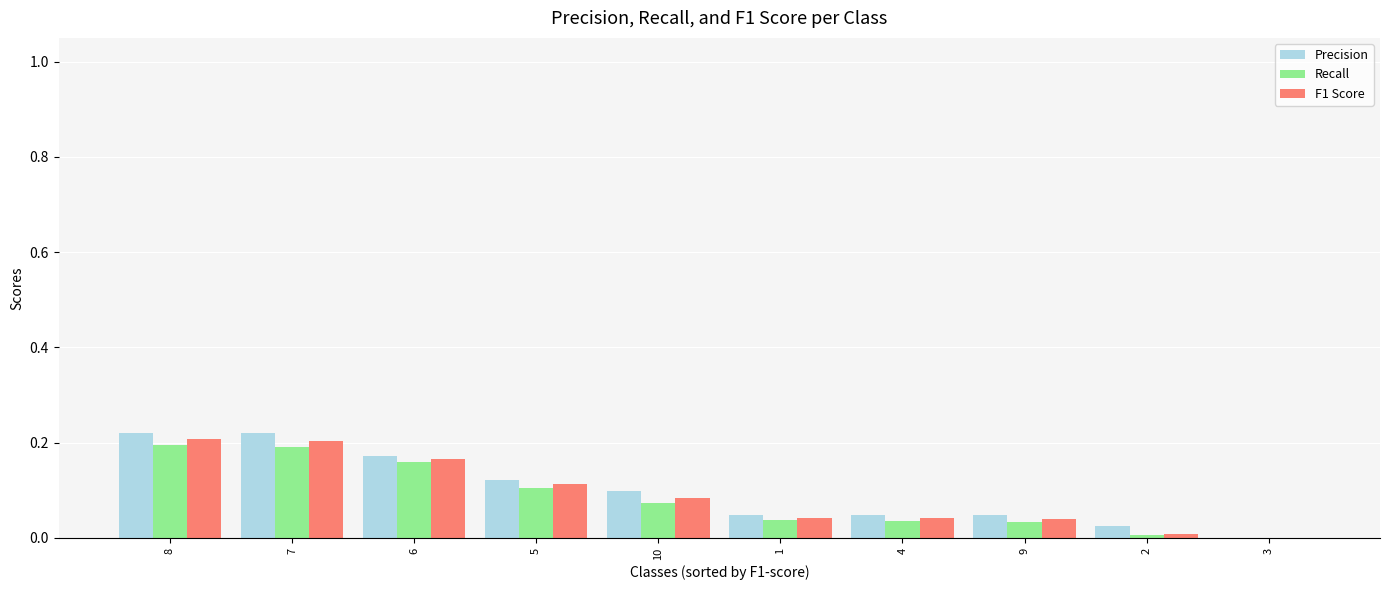

What is the label of the 6th bar from the right?

10